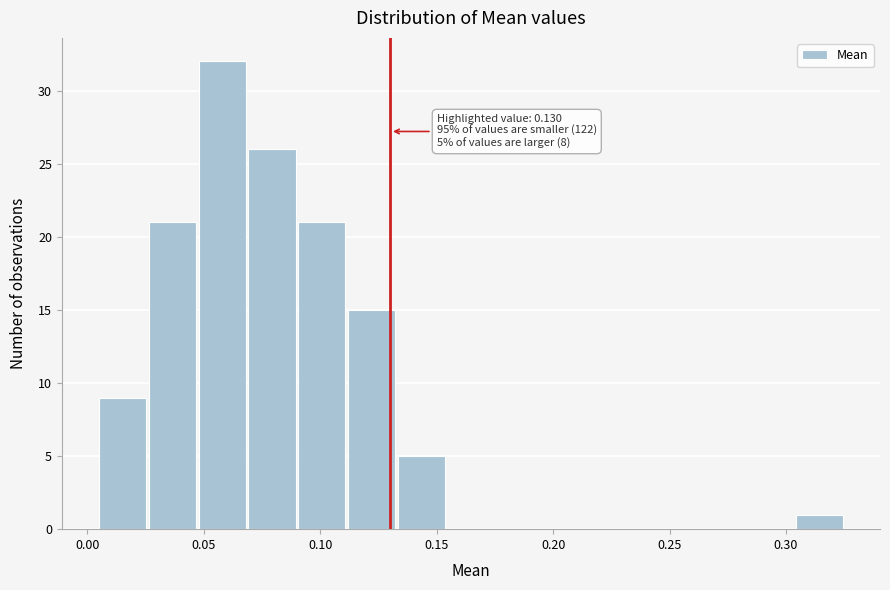

Over which range of the x-axis is the bar tallest?

0.045 to 0.070